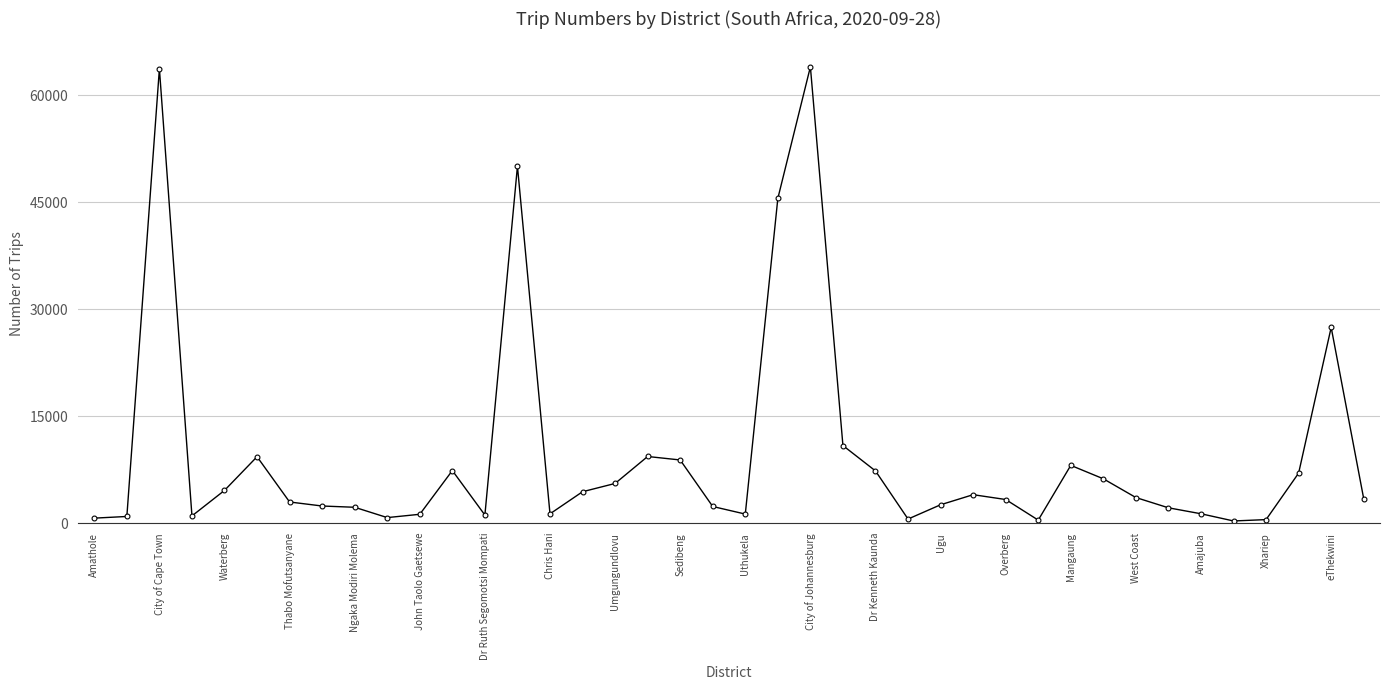

What is the difference between the second highest and second lowest values?

63270